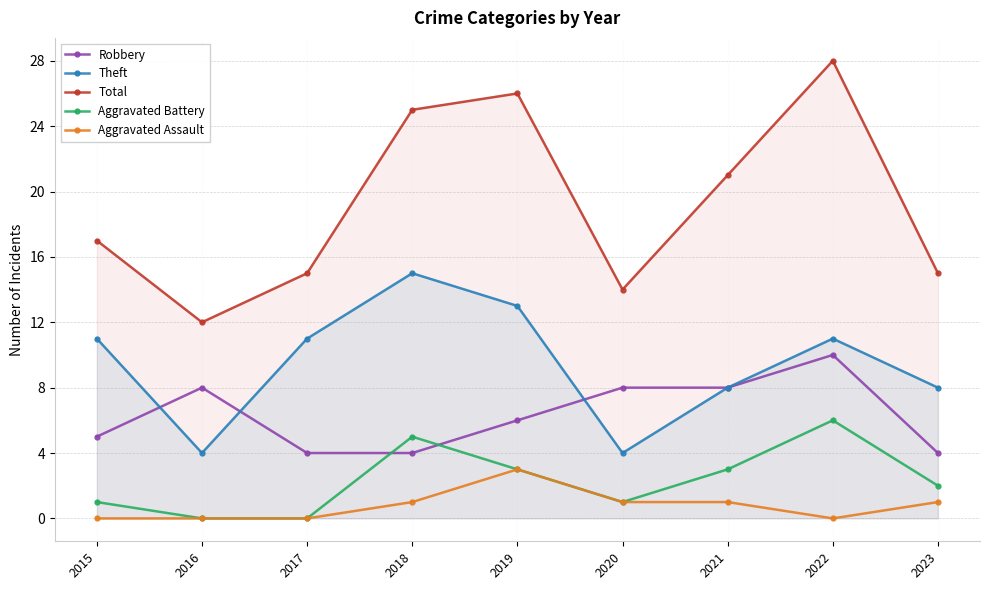

Is it true that Robbery equals 3 at 2021?

False